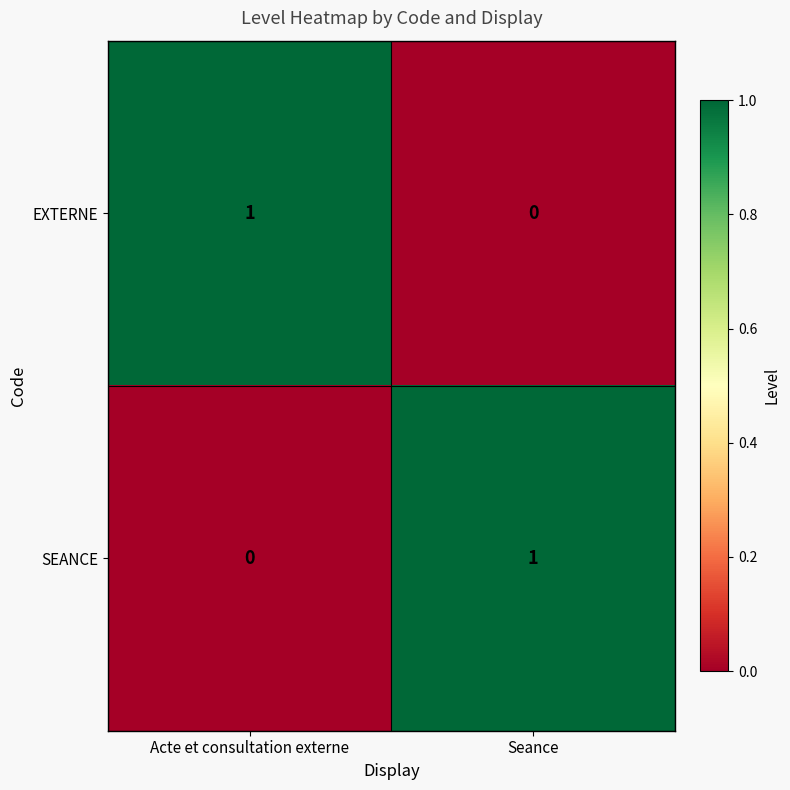

The SEANCE series shows 1 at Seance. True or false?

True